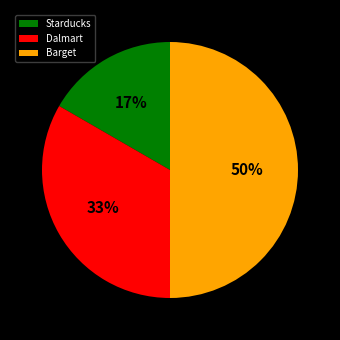

Combined, do Barget and Starducks account for over 50%?

Yes